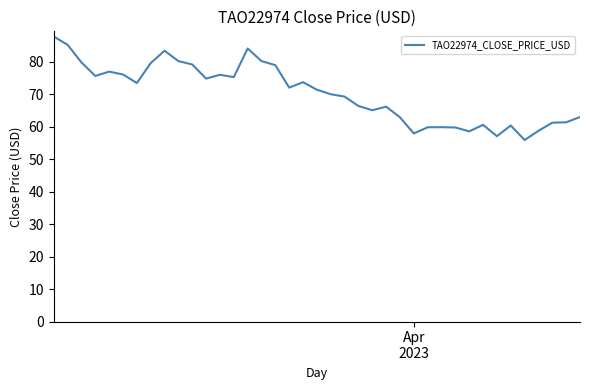

What is the sum of all values?

2737.8